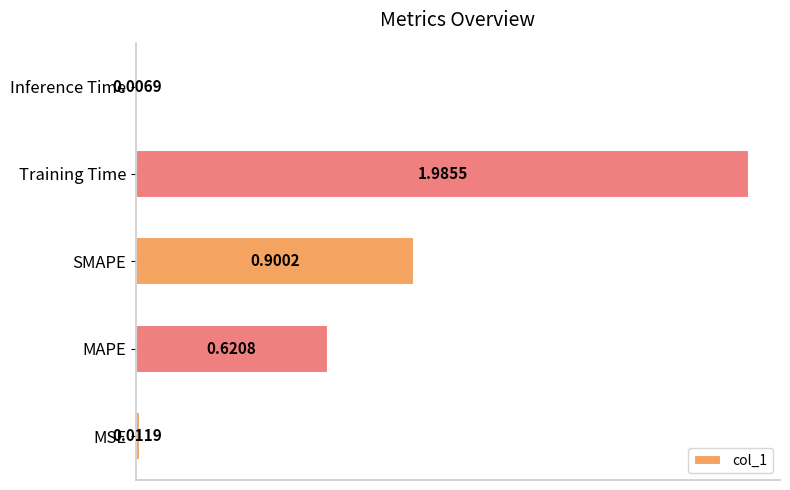

What is the sum of all values?

3.5